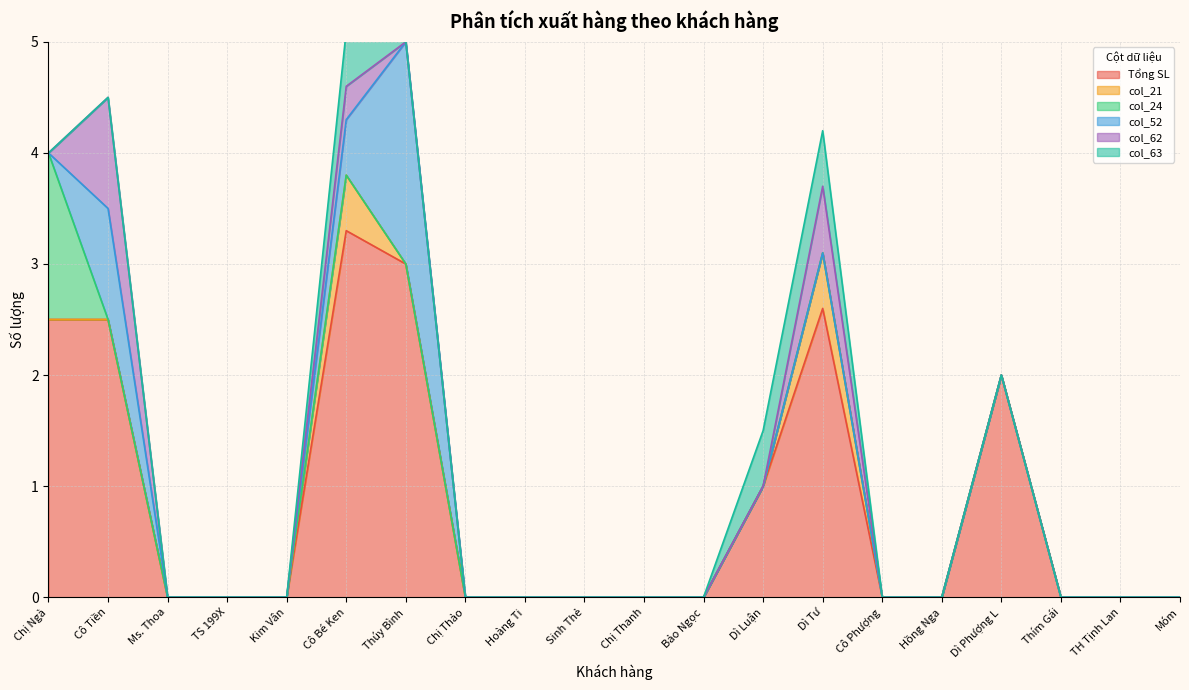

Where is col_62 nearest to the value 0?

Chị Ngà